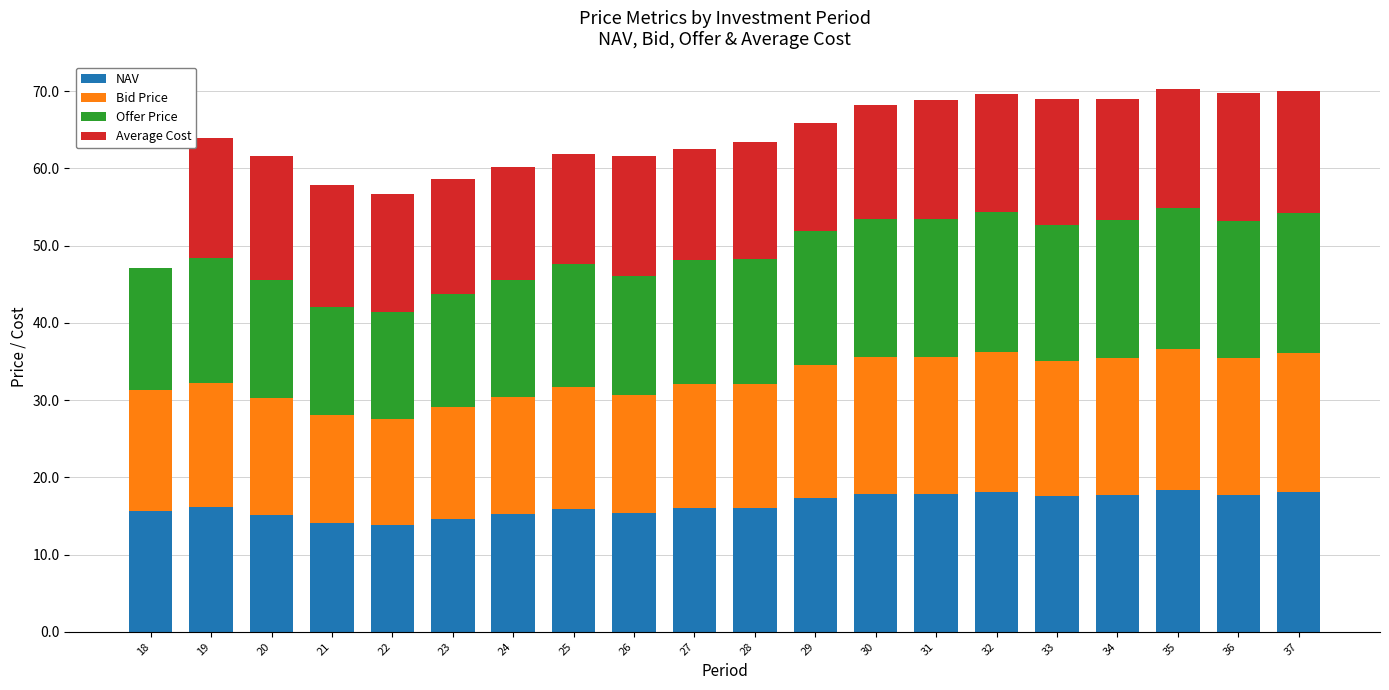

Is it true that NAV equals 17.8 at 31?

True